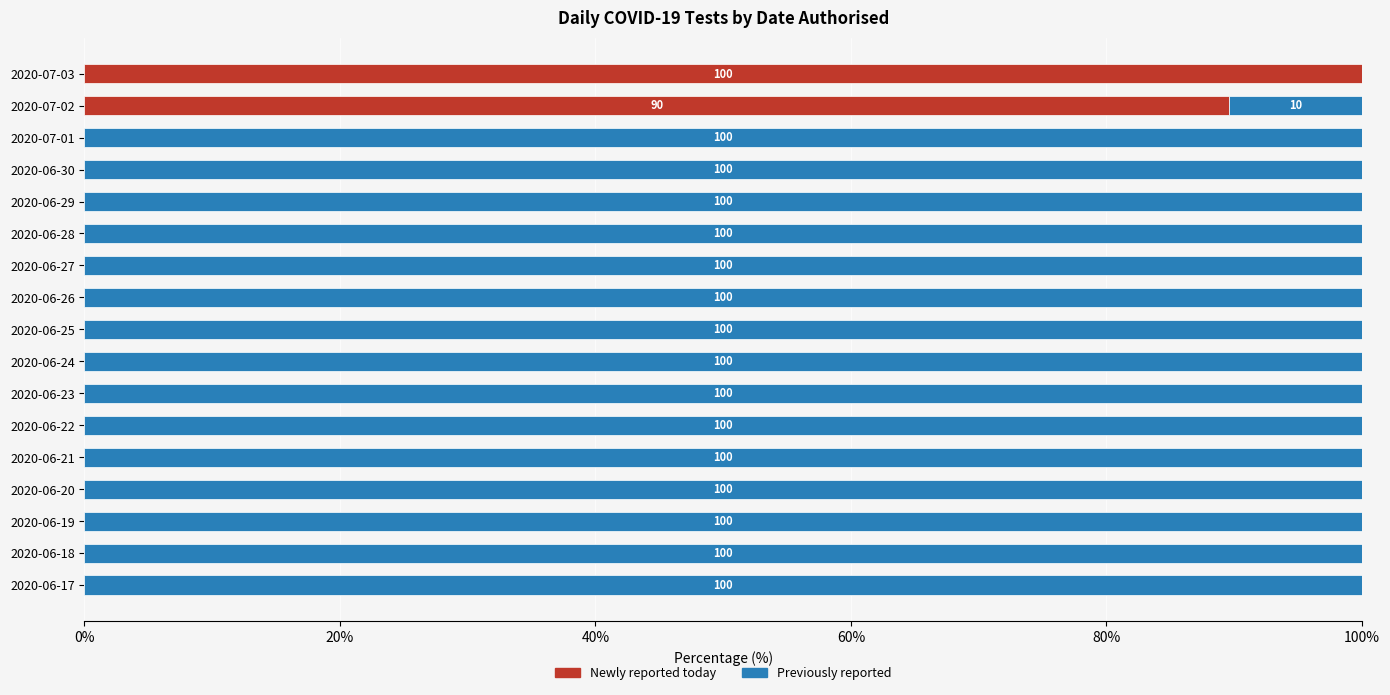

True or false: Newly reported today has a value of -35.4 at 2020-06-28.

False